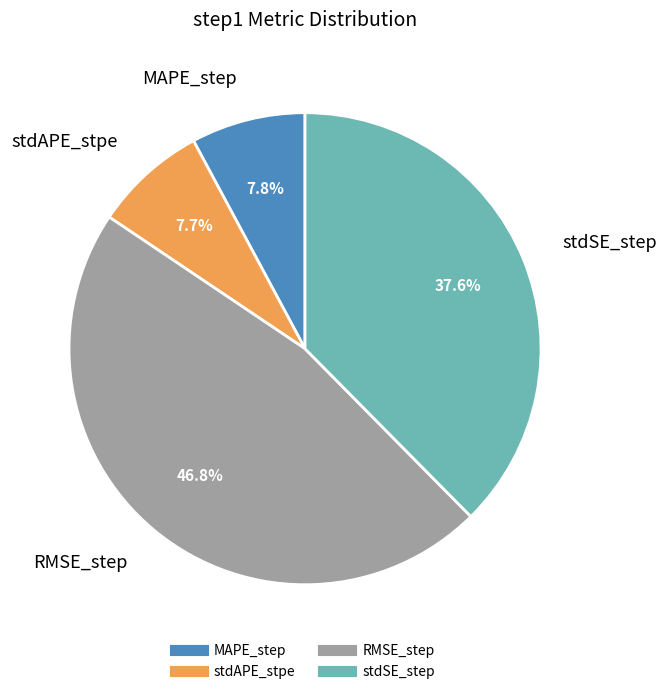

To the nearest percent, what is the combined percentage of MAPE_step and stdSE_step?

45%